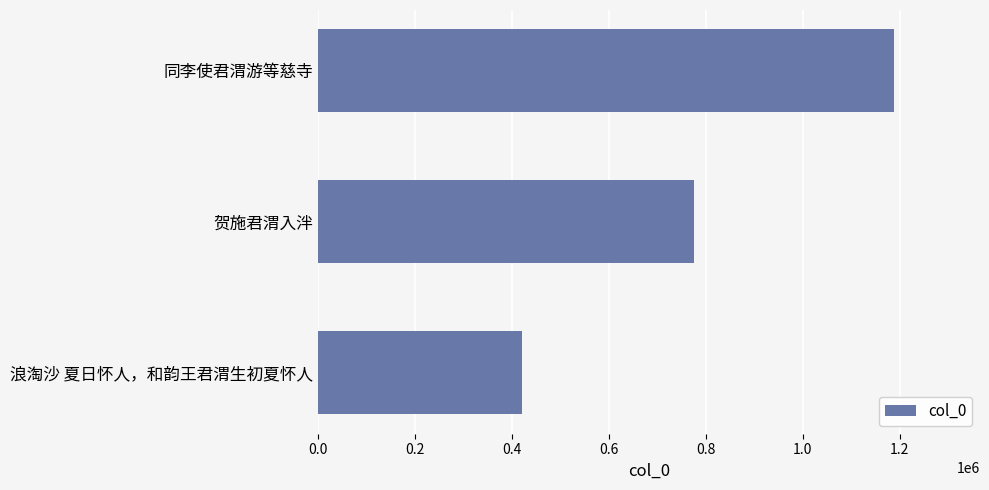

How many bars are there in total?

3